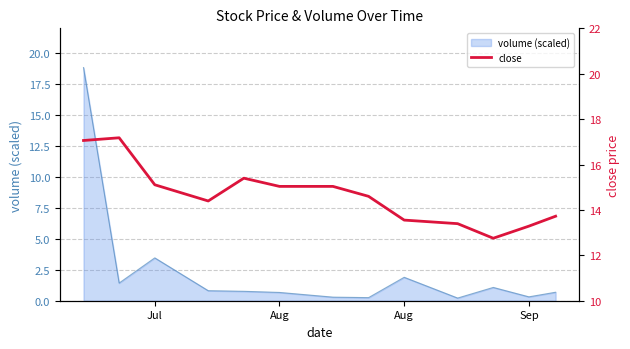

True or false: the data has more than 0 interior local peaks.

True